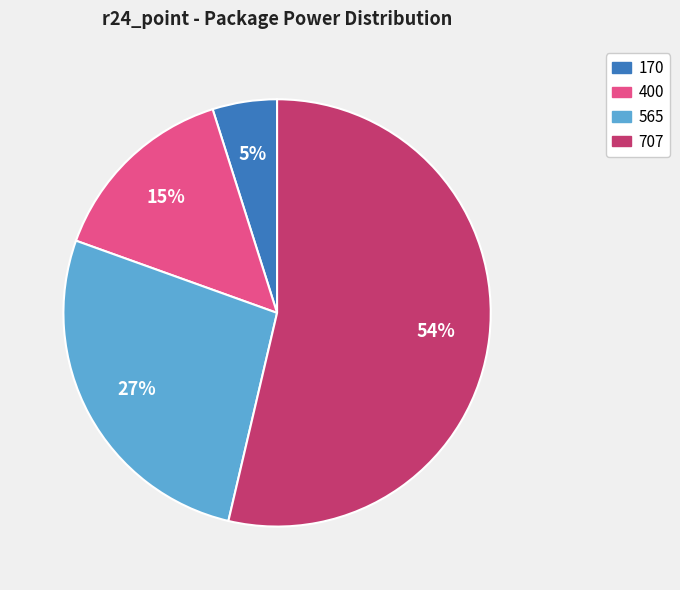

Which has a higher value, 565 or 400?

565